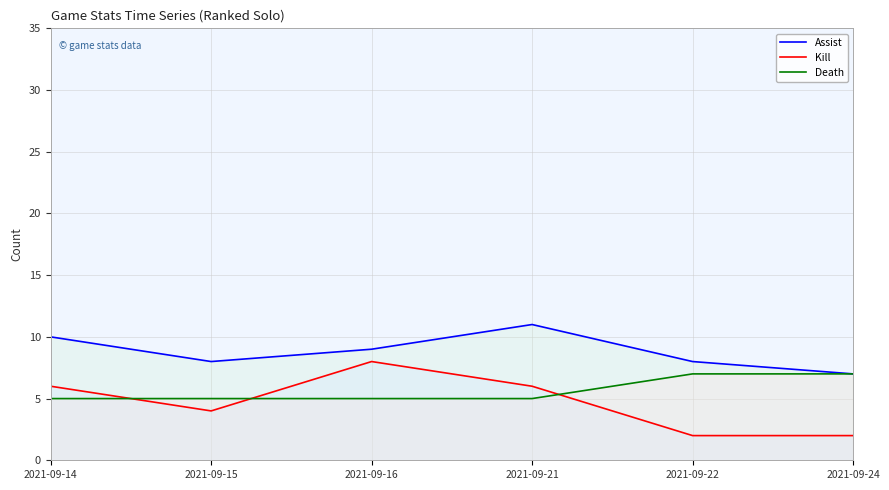

True or false: Death has a value of 5 at 2021-09-21.

True